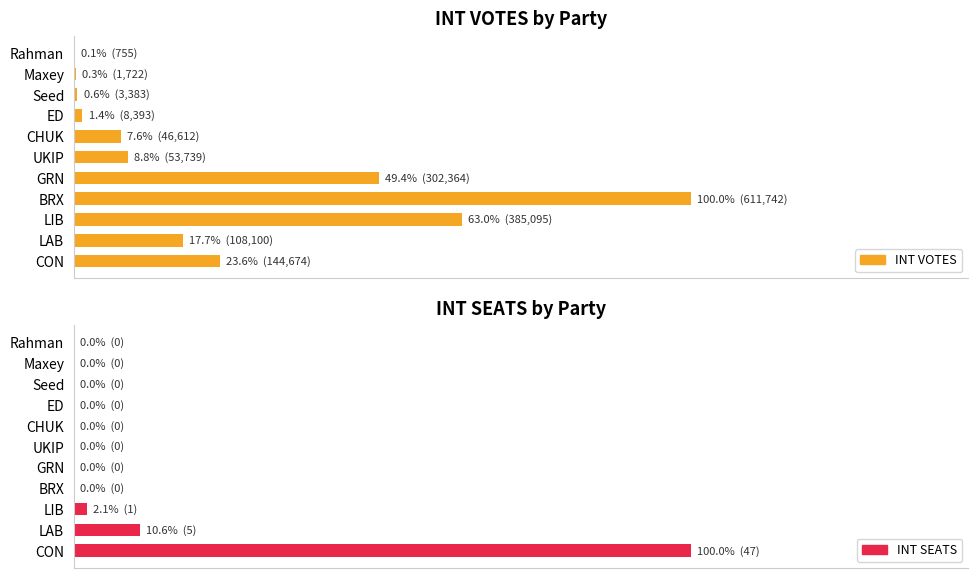

List the series in order of their peak value, lowest first.

INT VOTES, INT SEATS